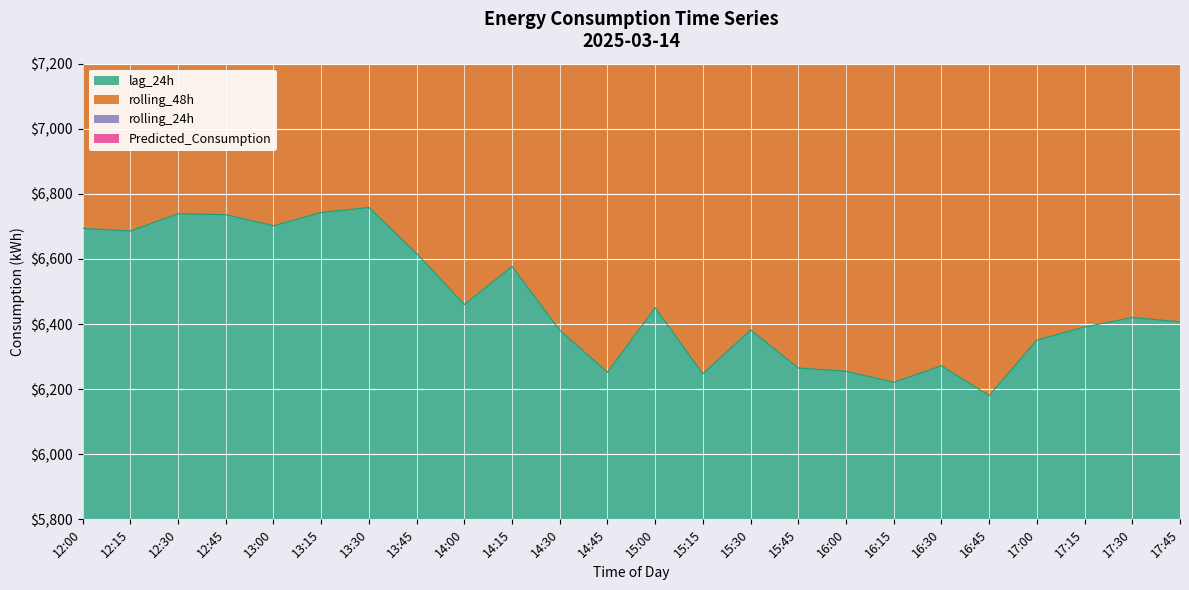

Reading right to left, list all the values displayed in this chart.

lag_24h: 17:45=6407.0	17:30=6420.0	17:15=6391.0	17:00=6351.0	16:45=6180.0	16:30=6272.0	16:15=6221.0	16:00=6255.0	15:45=6265.0	15:30=6382.0	15:15=6247.0	15:00=6450.0	14:45=6252.0	14:30=6381.0	14:15=6577.0	14:00=6460.0	13:45=6617.0	13:30=6758.0	13:15=6743.0	13:00=6702.0	12:45=6736.0	12:30=6739.0	12:15=6686.0	12:00=6694.0
Predicted_Consumption: 17:45=25567.2	17:30=25578.3	17:15=25545.7	17:00=25503.2	16:45=25219.9	16:30=25349.2	16:15=25257.3	16:00=25328.8	15:45=25356.8	15:30=25535.9	15:15=25334.8	15:00=25625.2	14:45=25398.4	14:30=25583.4	14:15=25880.5	14:00=25694.3	13:45=25966.4	13:30=26146.9	13:15=26129.6	13:00=26045.3	12:45=26136.5	12:30=26138.9	12:15=26043.9	12:00=26050.4